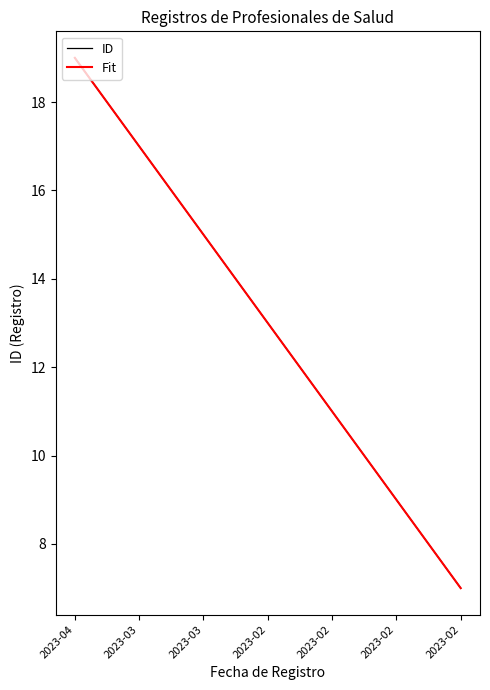

Does the chart have visible grid lines?

No